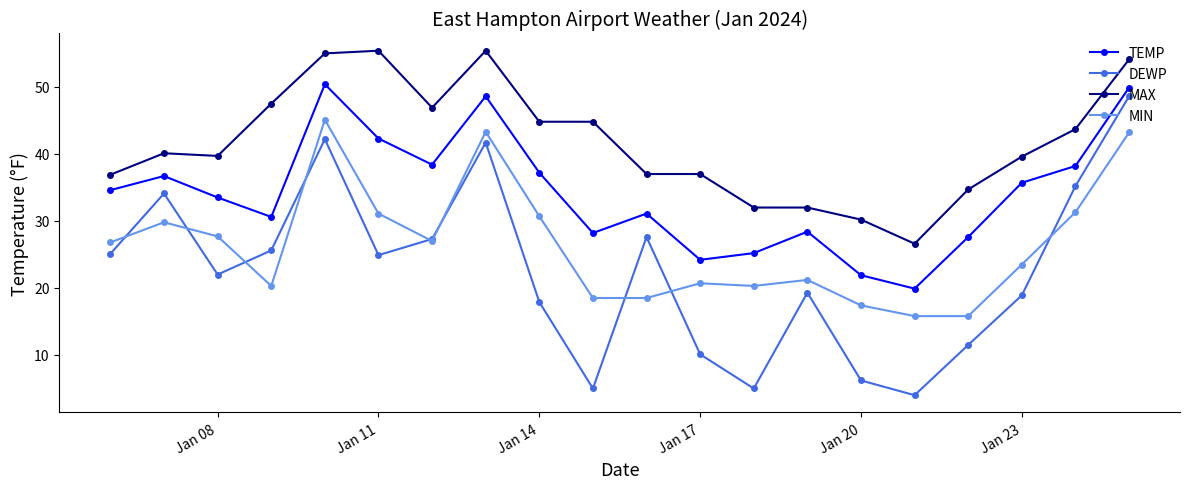

What are all the series names shown in the legend?

TEMP, DEWP, MAX, MIN